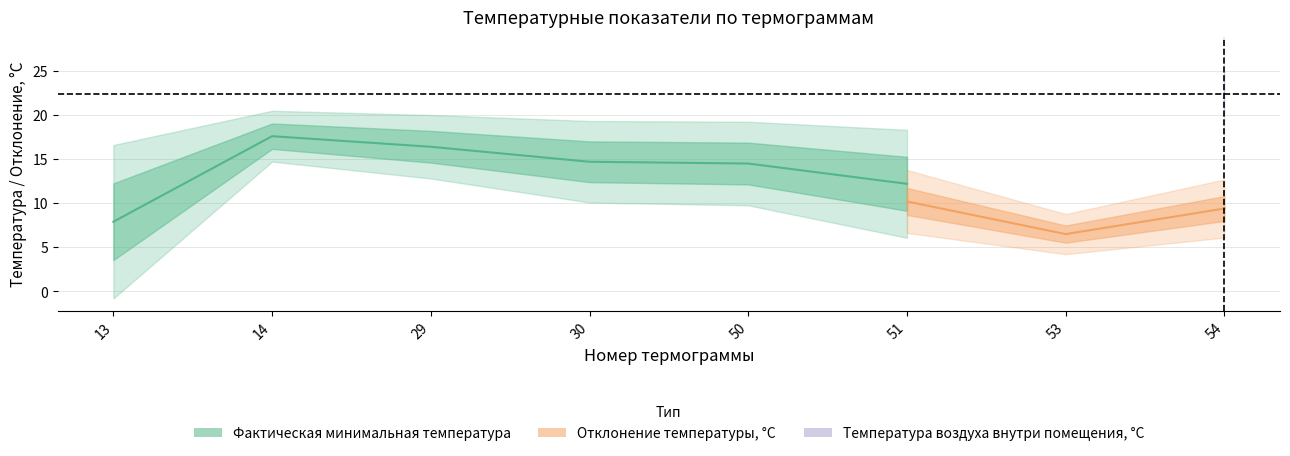

What is the difference between the Фактическая минимальная температура values at 13 and 51?

4.3